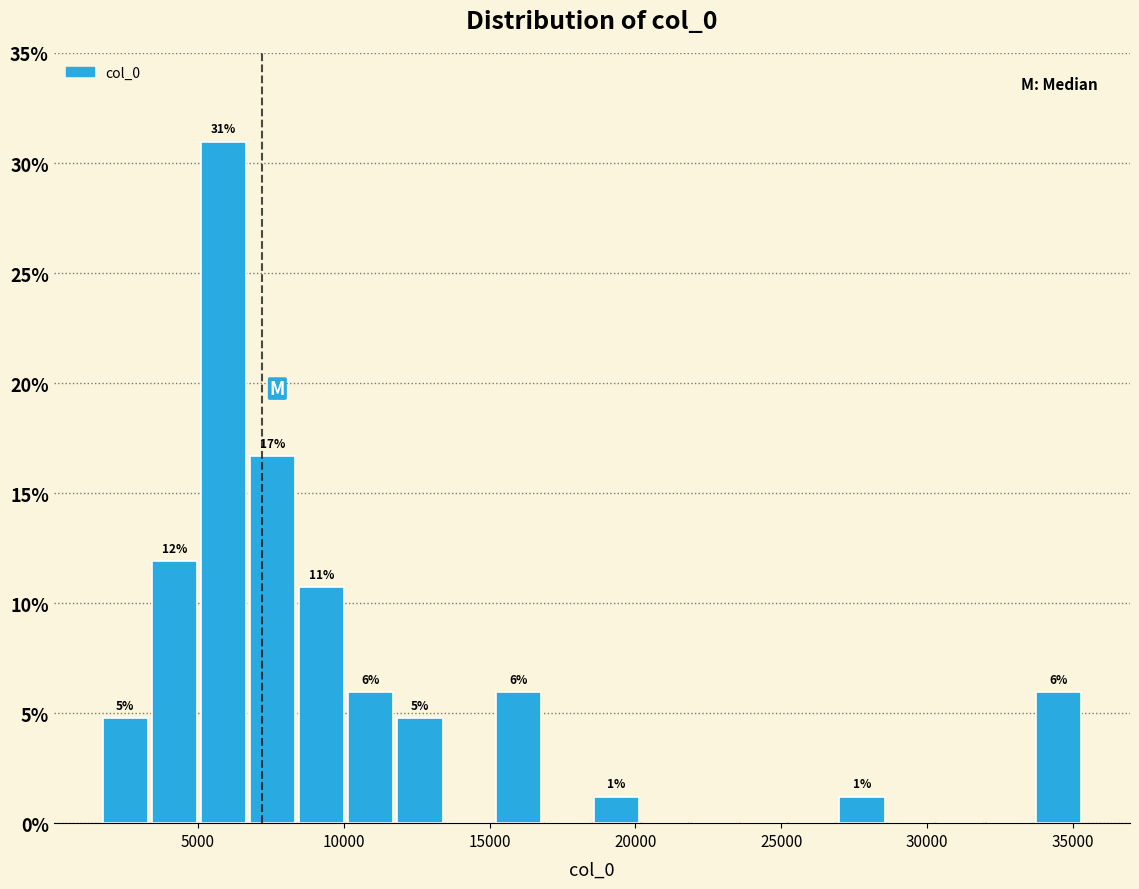

Around what value on the x-axis is the tallest bar? Give the approximate position of its centre, as read against the axis.

6000